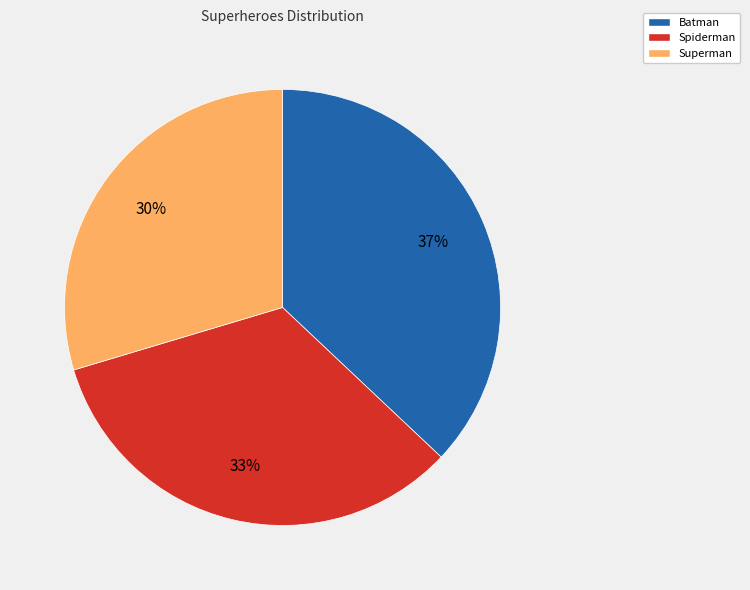

To the nearest percent, what is the average slice percentage?

33%